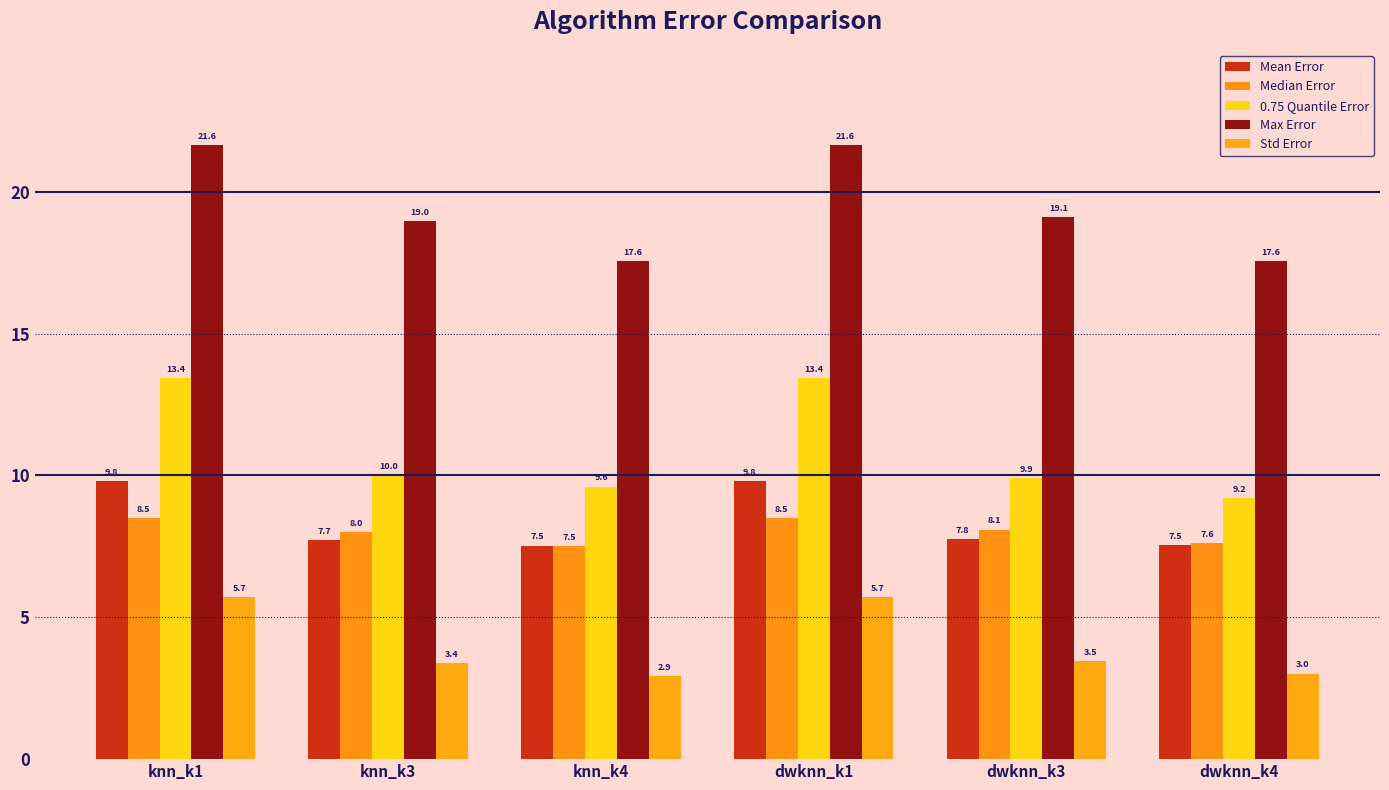

What is the spread (max minus min) of values at knn_k4?

14.6